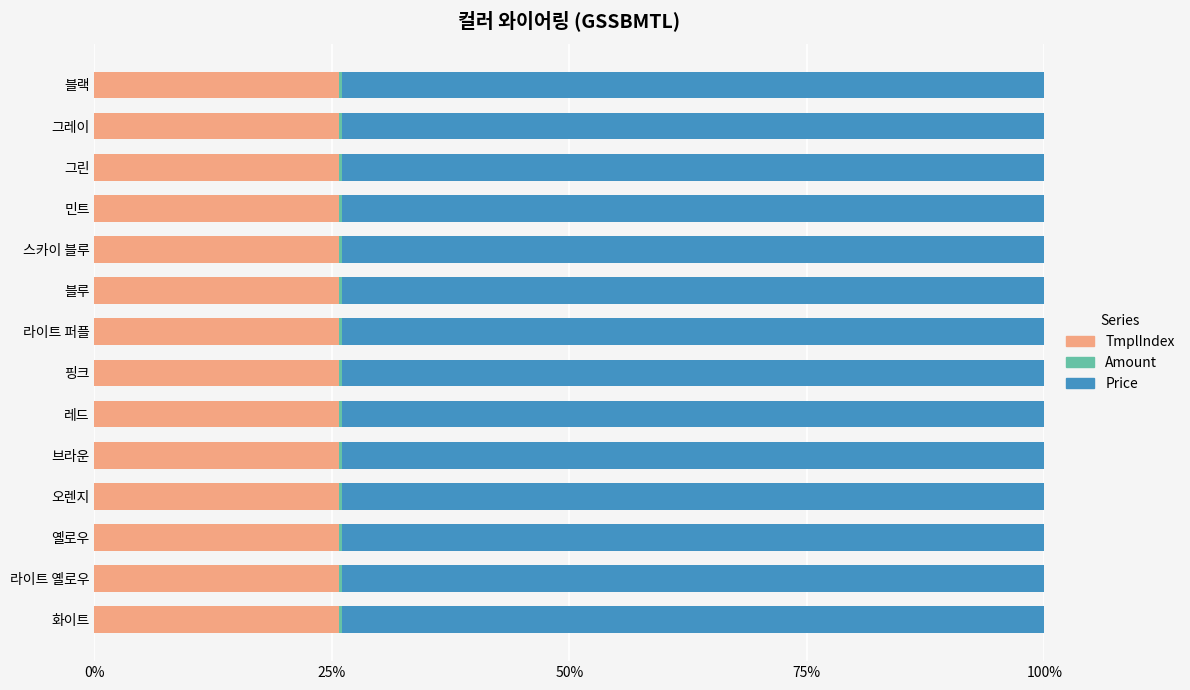

The TmplIndex series shows 40.3 at 브라운. True or false?

False